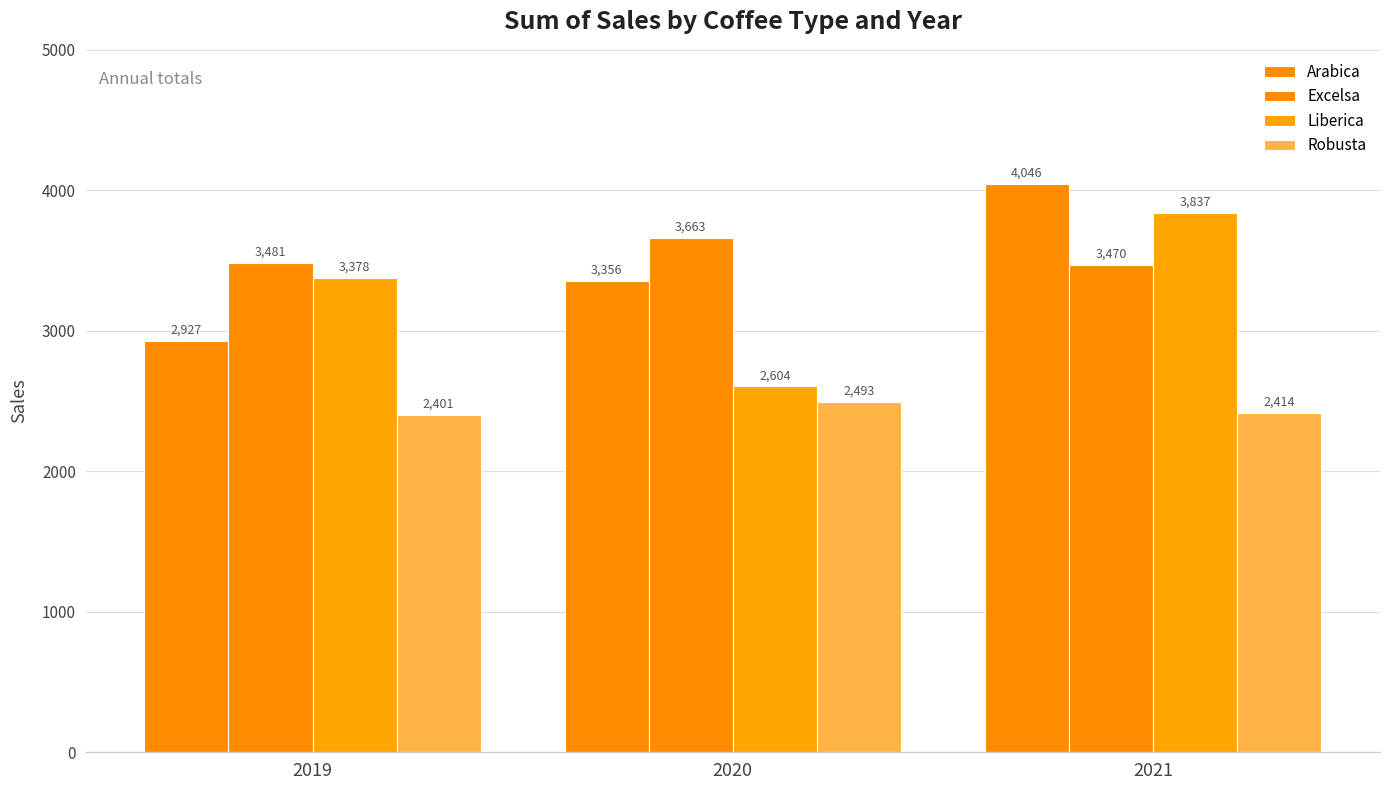

What is the total value across all series at 2021?

13766.1